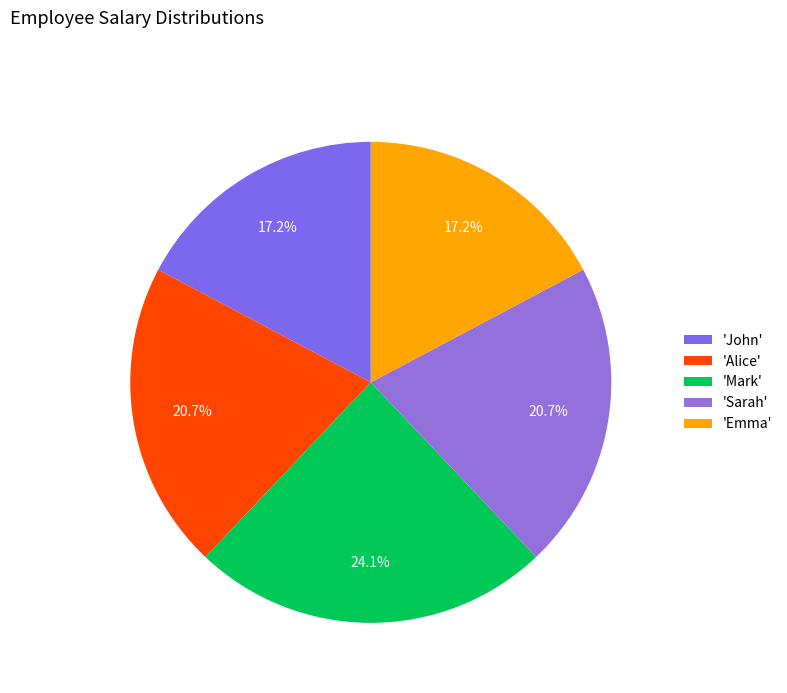

Which slice is the smallest?

John